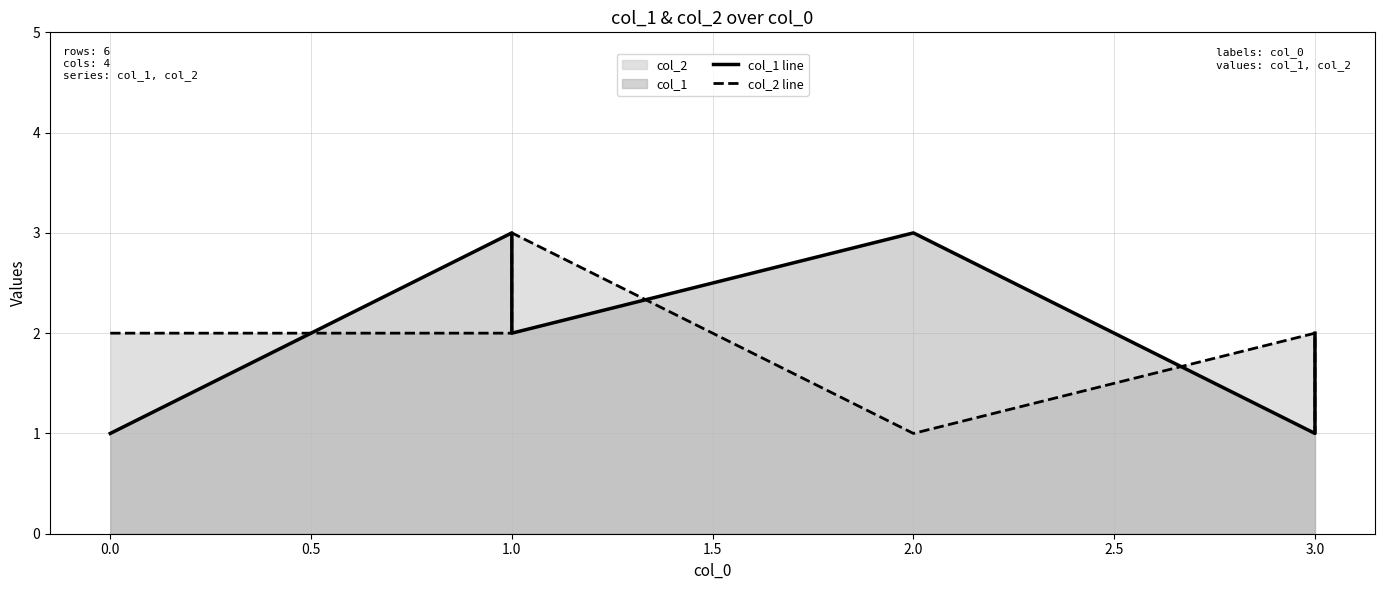

At how many categories does at least one series exceed 1?

6